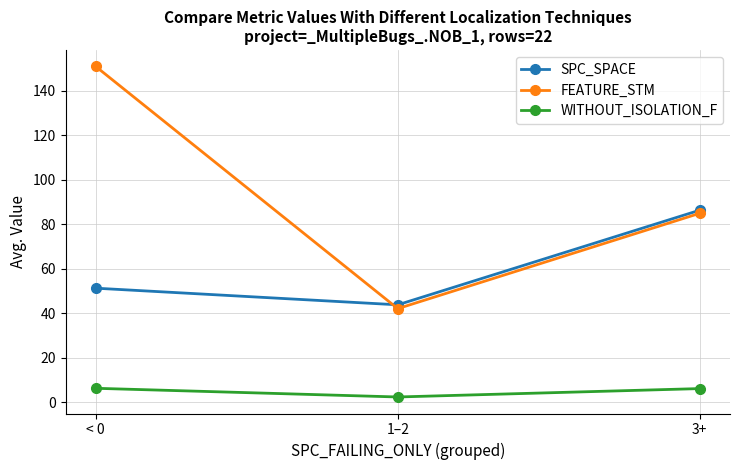

At 1–2, list the series in order from smallest to largest.

WITHOUT_ISOLATION_F, FEATURE_STM, SPC_SPACE